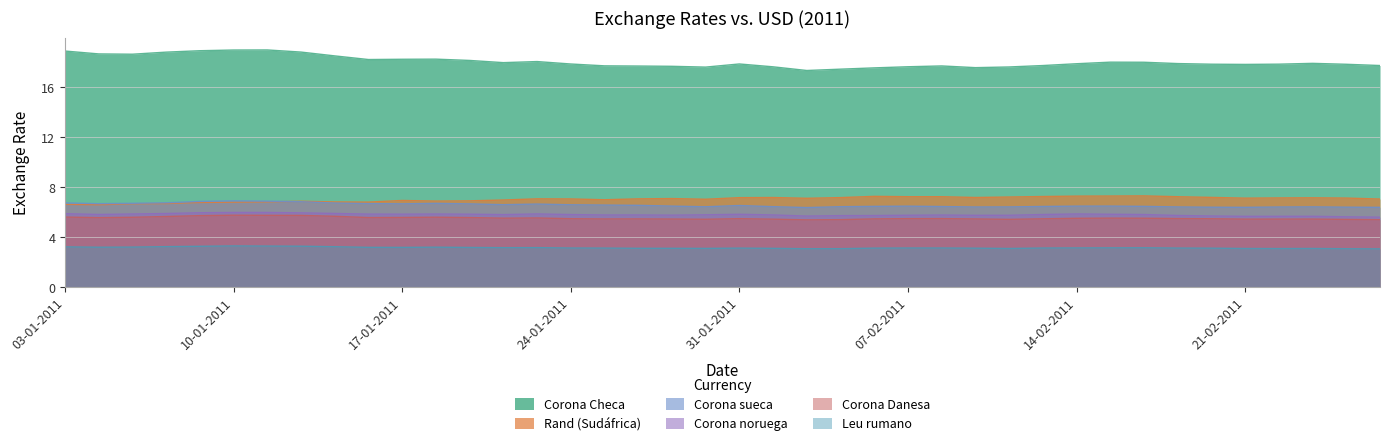

What is the difference between the highest and lowest values at 07-02-2011?

14.5